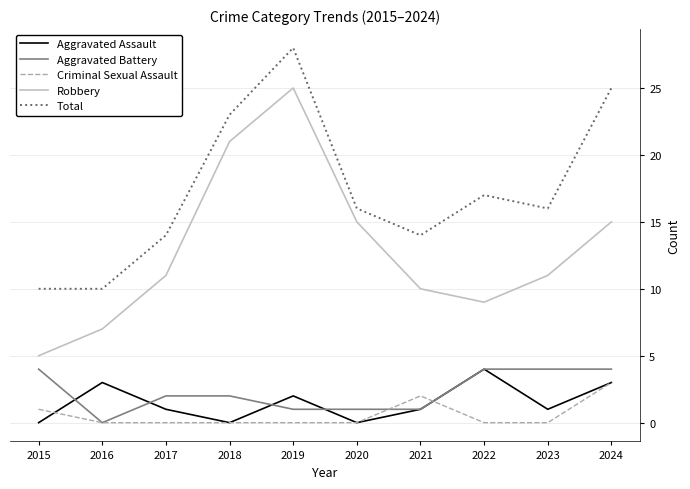

How many distinct data groups are displayed?

5